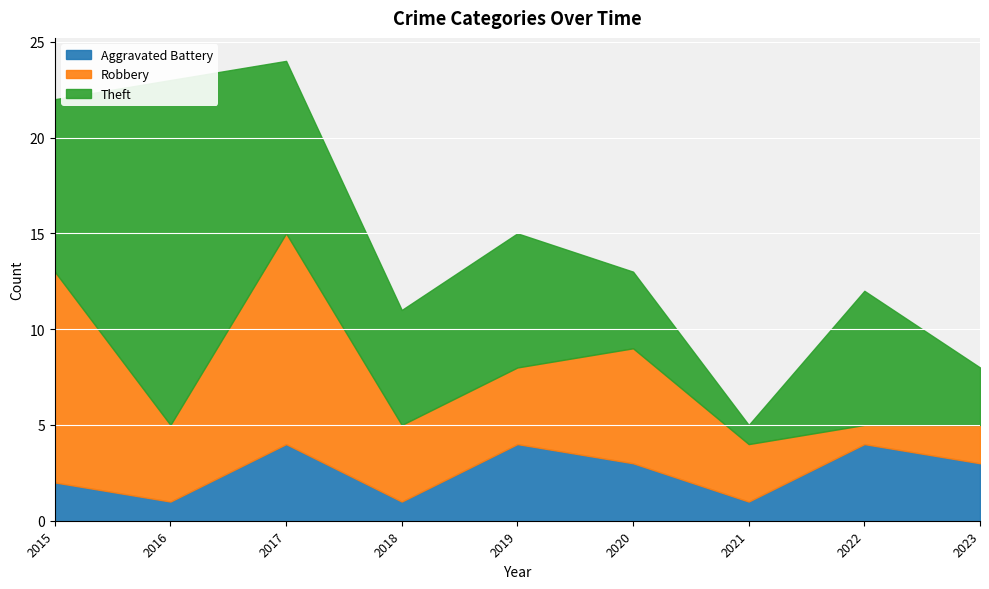

Does the chart display data point markers on the line(s)?

No